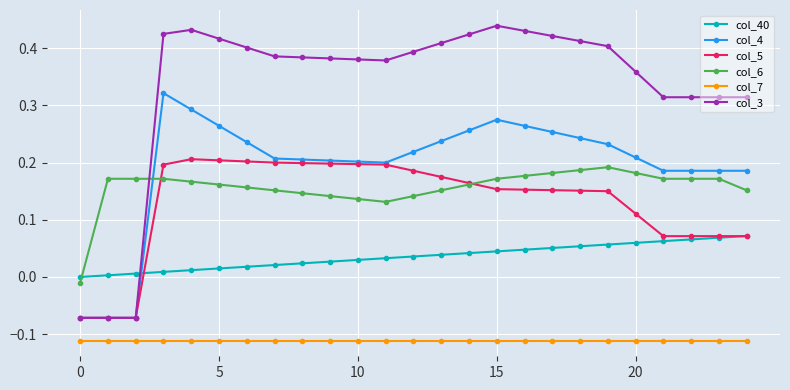

True or false: col_4 and col_6 cross at least once.

True